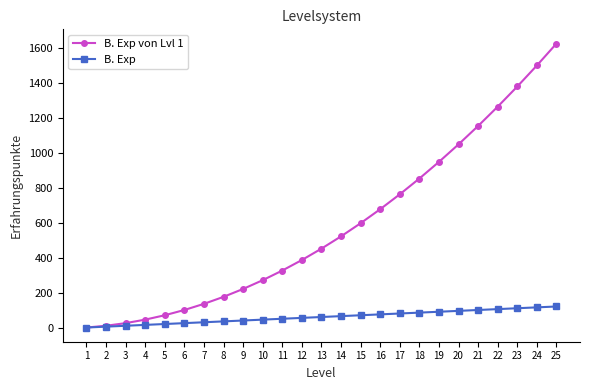

How many lines are shown in the chart?

2